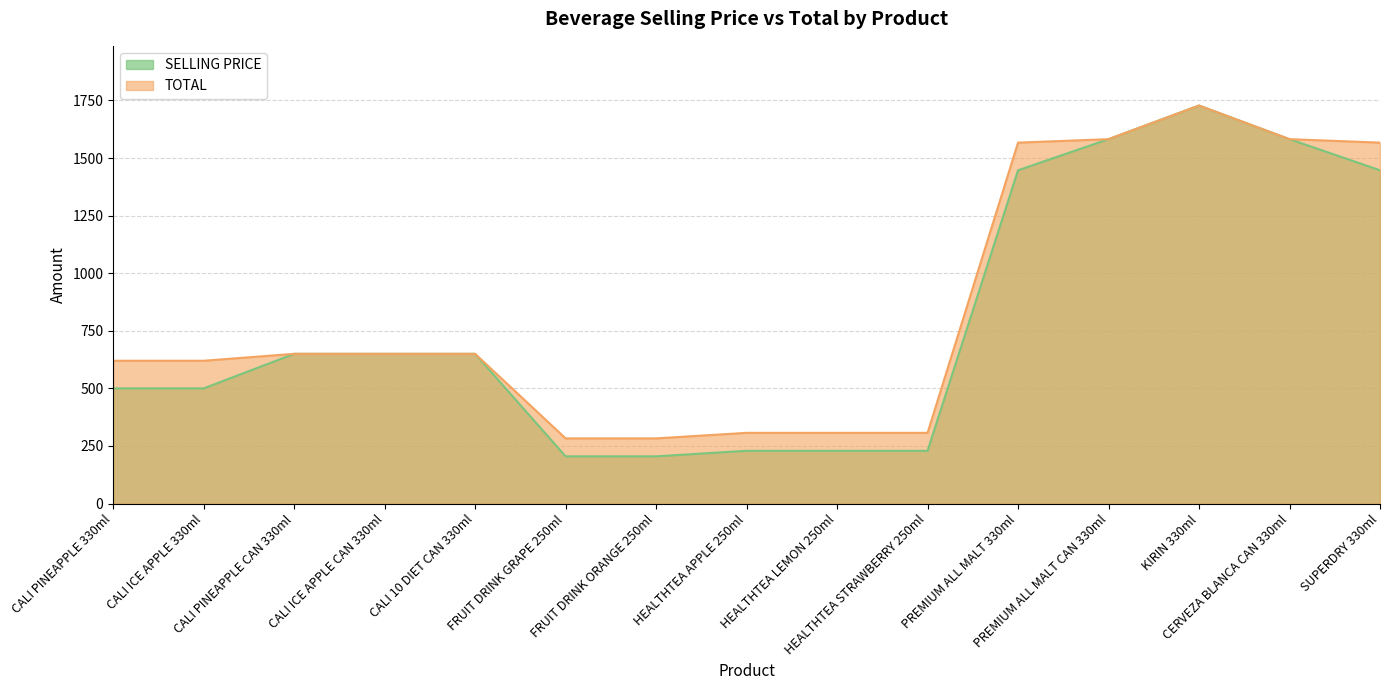

Which series has the largest total across all categories?

TOTAL